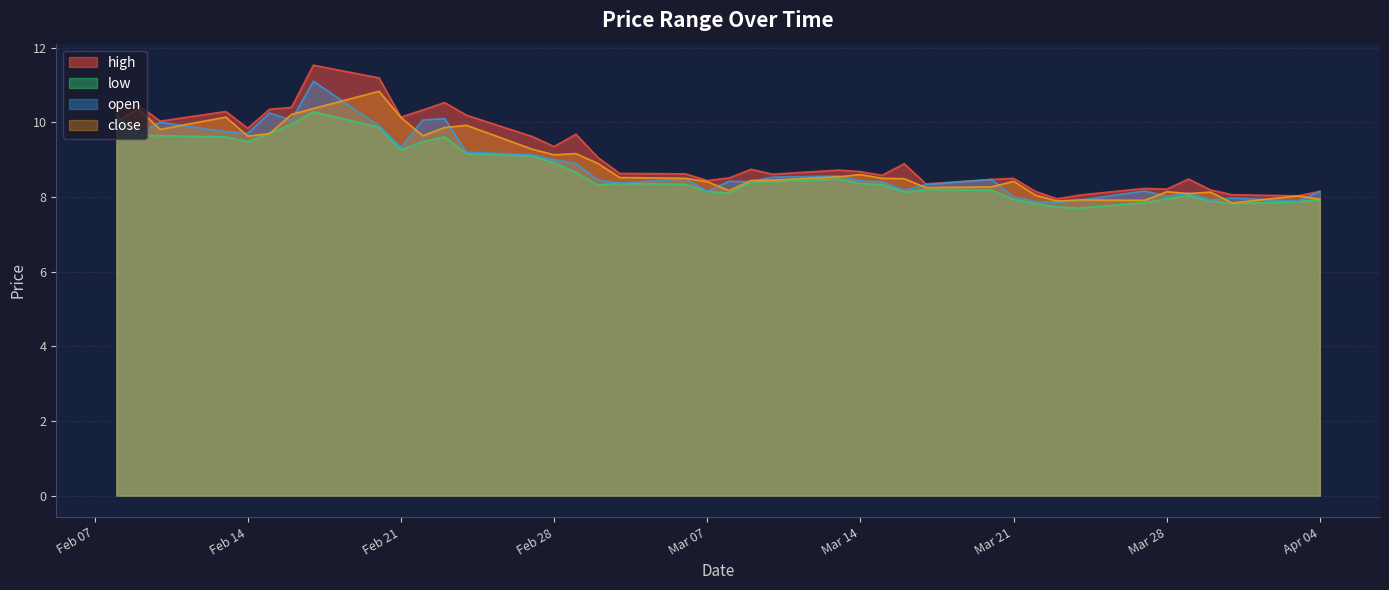

Rank the series by their average value, from highest to lowest.

high, close, open, low